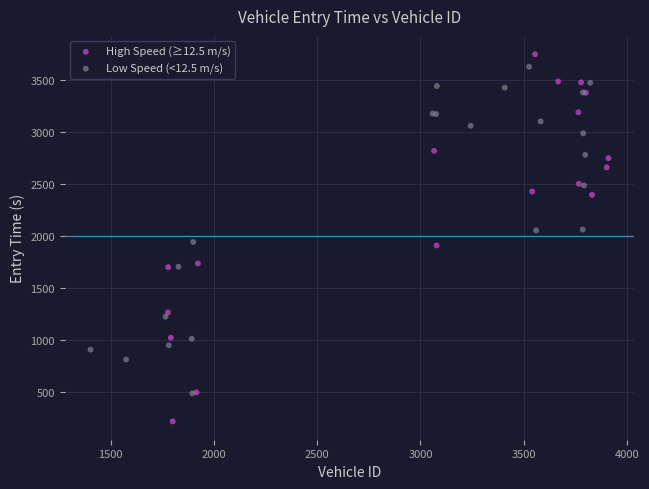

Which series has the largest Y range (max minus min)?

High Speed (≥12.5 m/s)